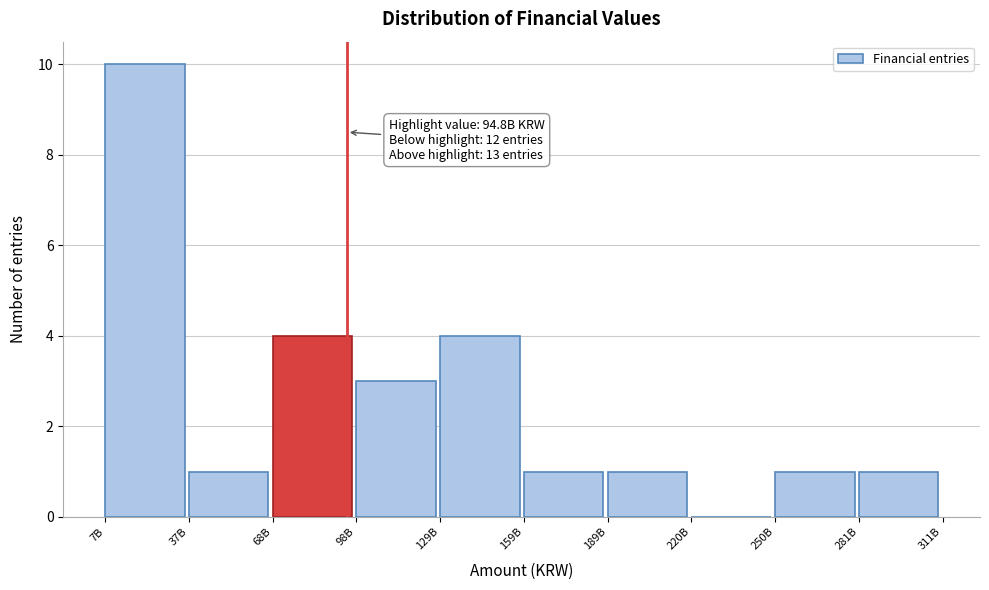

Reading right to left, transcribe all the data shown in this chart.

281B=1	250B=1	220B=0	189B=1	159B=1	129B=4	98B=3	68B=4	37B=1	7B=10